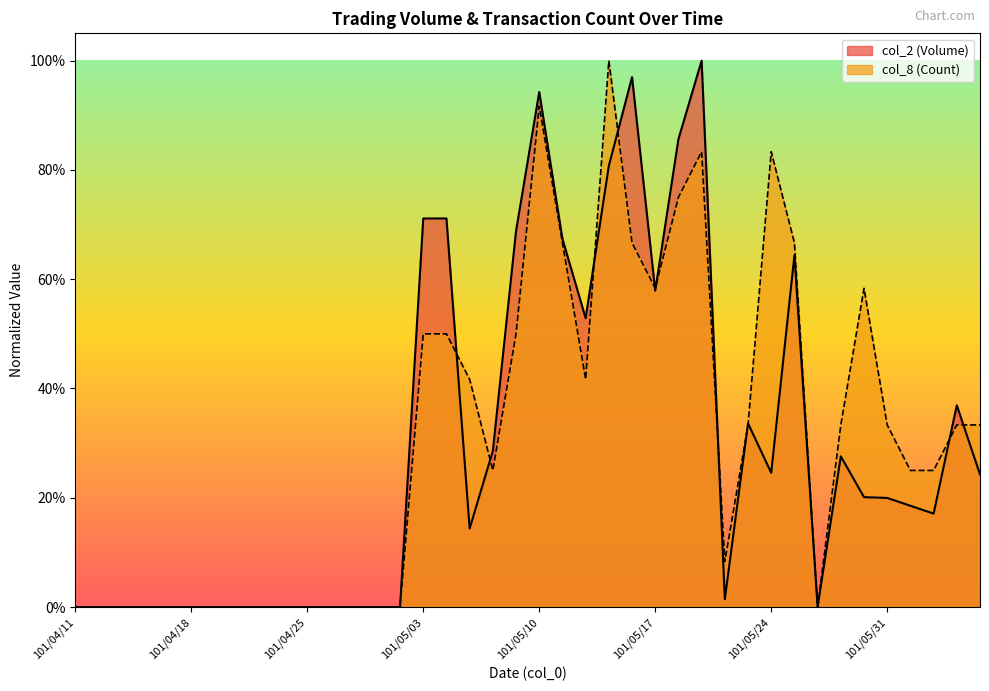

Between 101/06/06 and 101/04/11, which is larger?

101/06/06